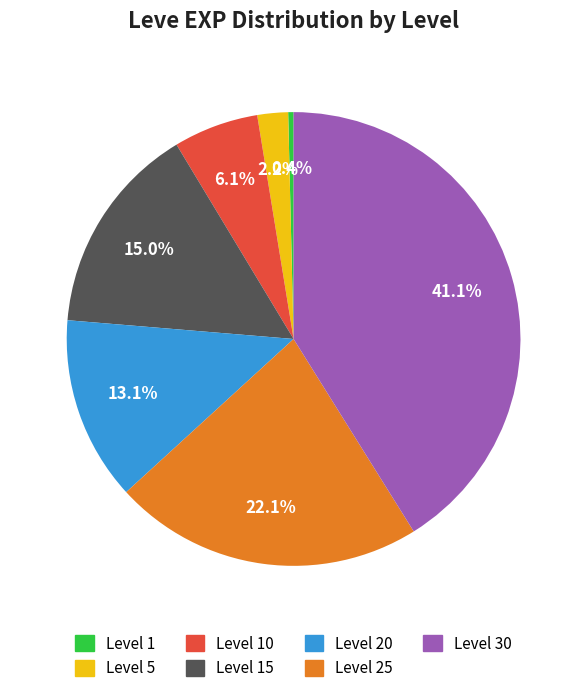

Combined, what portion of the pie is Level 5 and Level 25?

24.3%